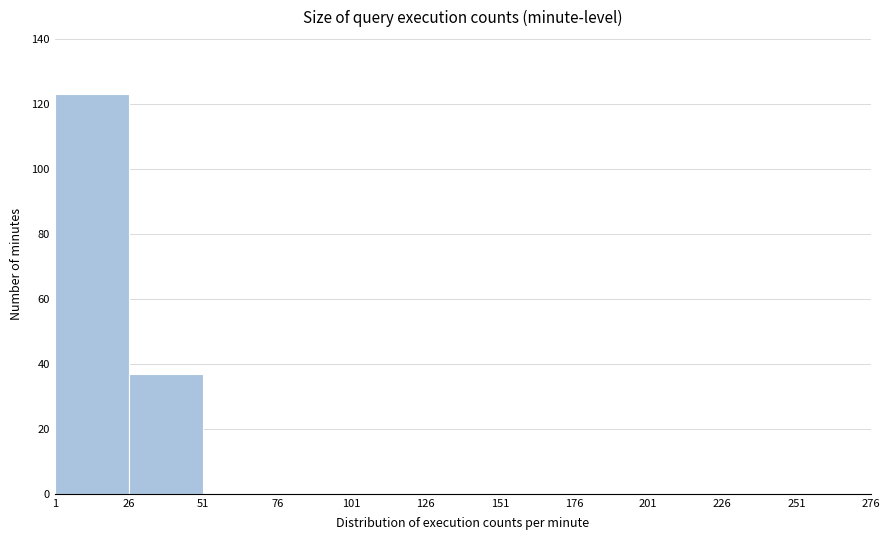

How tall is the bar that spans 1 to 26 on the x-axis? The values are not printed on the chart, so give them approximately, as read against the axis.

124